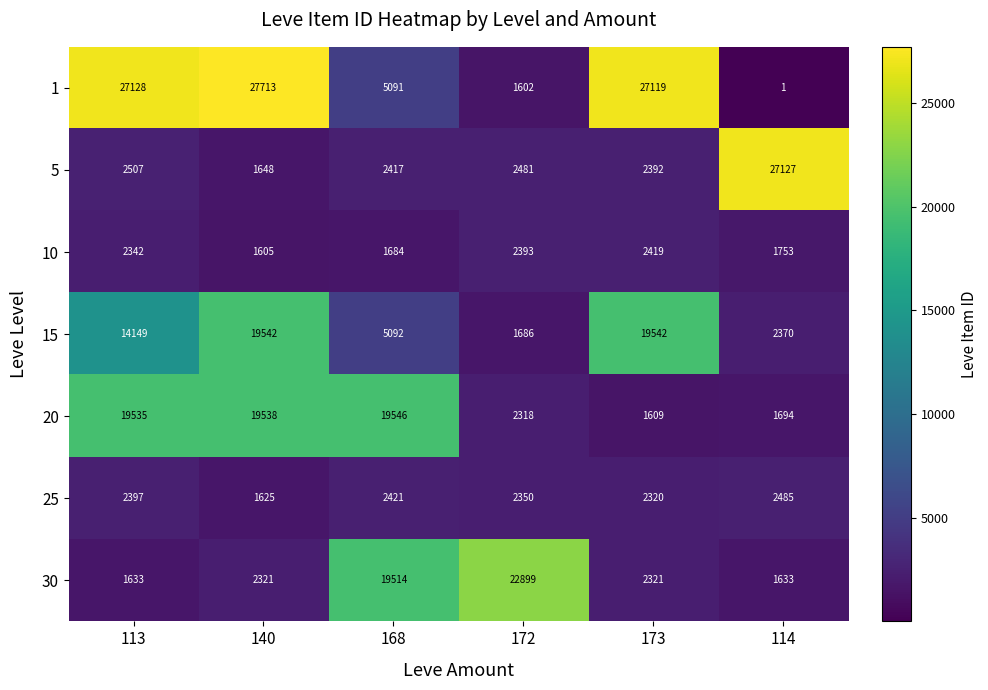

The value of 1 at 168 is 5091. True or false?

True